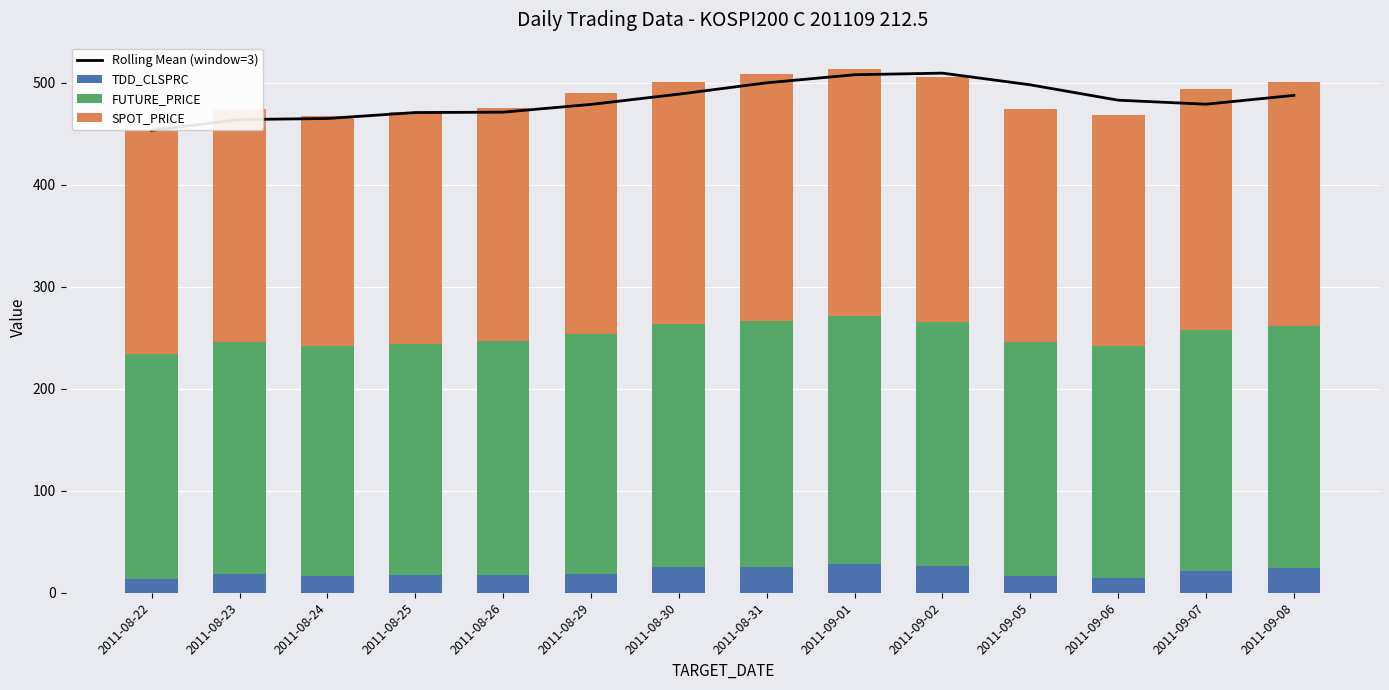

How many distinct data groups are displayed?

4